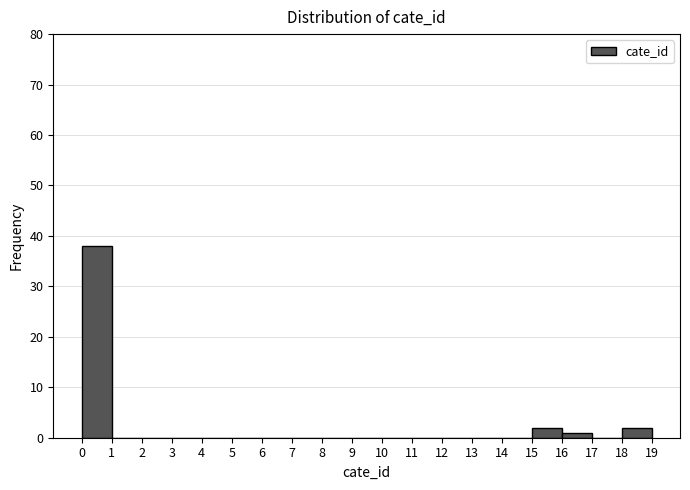

Reading left to right, transcribe this chart: for each bar, give the range it covers on the x-axis and its height. The values are not printed on the chart, so give them approximately, as read against the axis.

0 to 1: 38
1 to 2: 0
2 to 3: 0
3 to 4: 0
4 to 5: 0
5 to 6: 0
6 to 7: 0
7 to 8: 0
8 to 9: 0
9 to 10: 0
10 to 11: 0
11 to 12: 0
12 to 13: 0
13 to 14: 0
14 to 15: 0
15 to 16: 2
16 to 17: 1
17 to 18: 0
18 to 19: 2